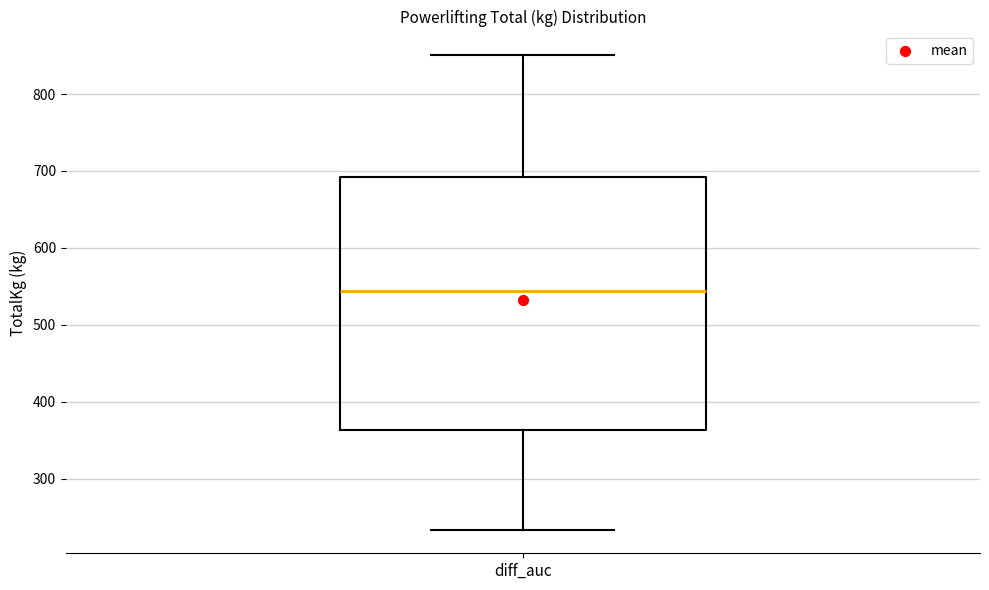

Read this box plot against the y-axis: the position of the median line, the range covered by the box, and the ends of both whiskers. The values are not printed on the chart, so give them approximately, as read against the axis.

median 540, box 360 to 690, whiskers 230 to 850